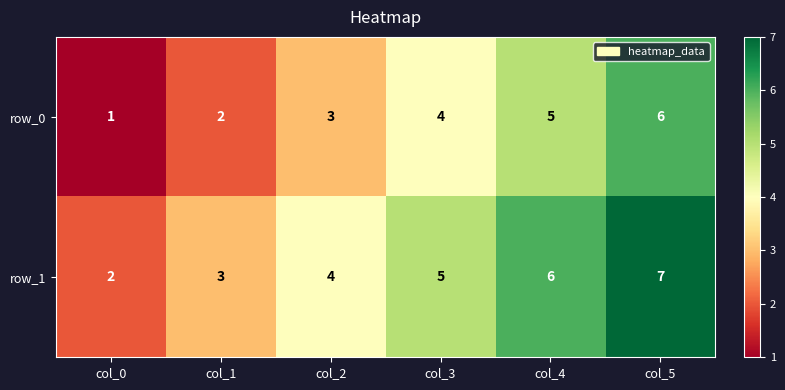

Reading left to right, transcribe all the data shown in this chart.

row_0: col_0=1	col_1=2	col_2=3	col_3=4	col_4=5	col_5=6
row_1: col_0=2	col_1=3	col_2=4	col_3=5	col_4=6	col_5=7